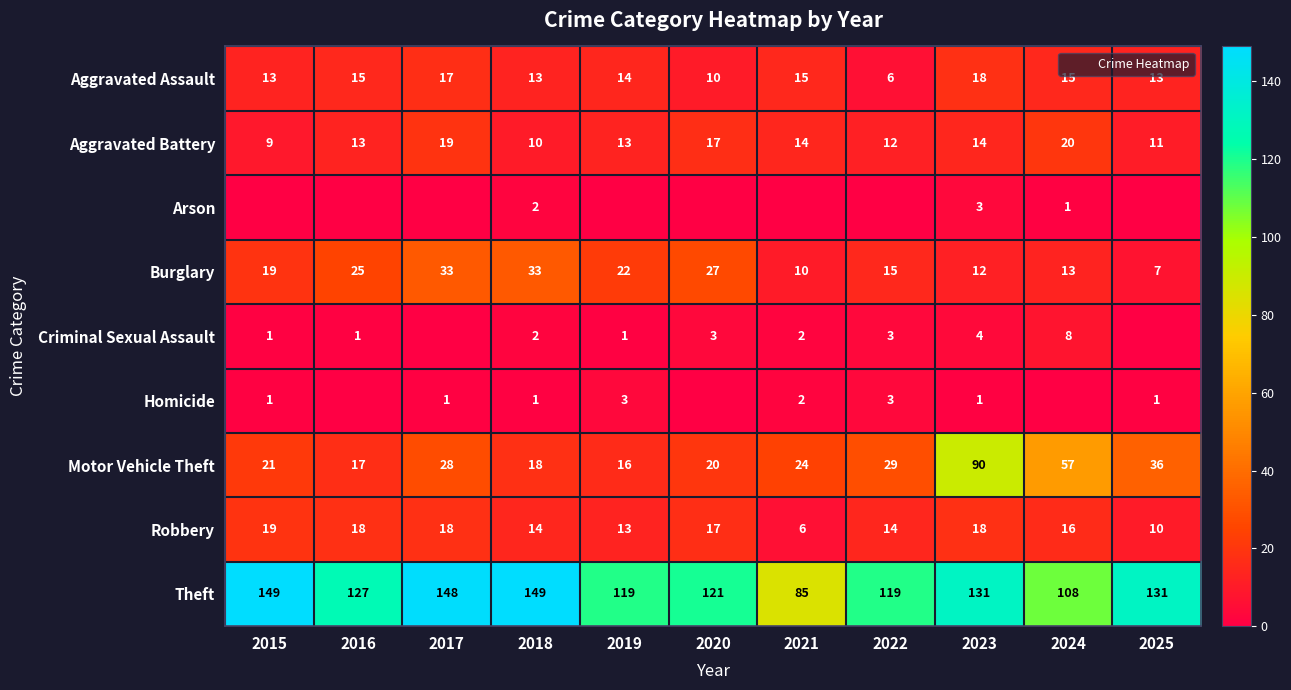

What is the maximum value shown in the chart?

149